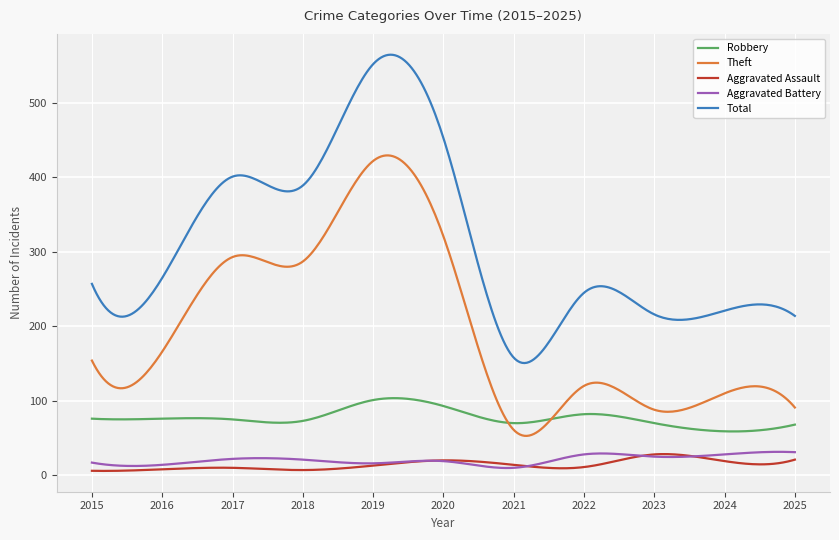

Which series has the largest range (max minus min)?

Total